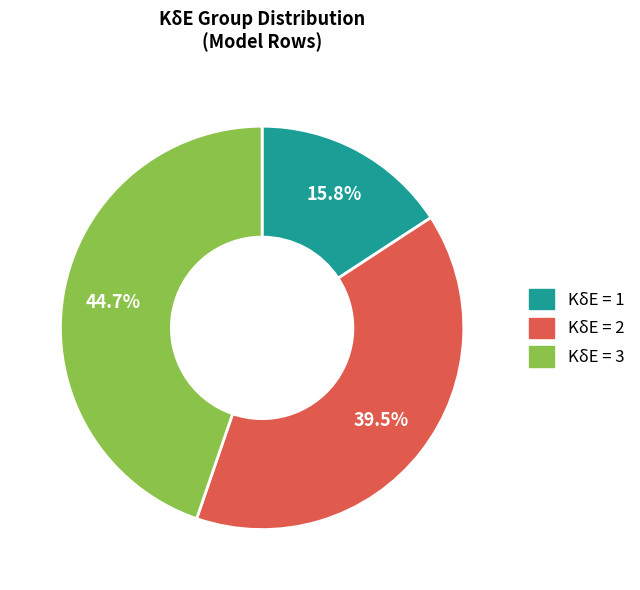

Is there a majority slice in this chart?

No